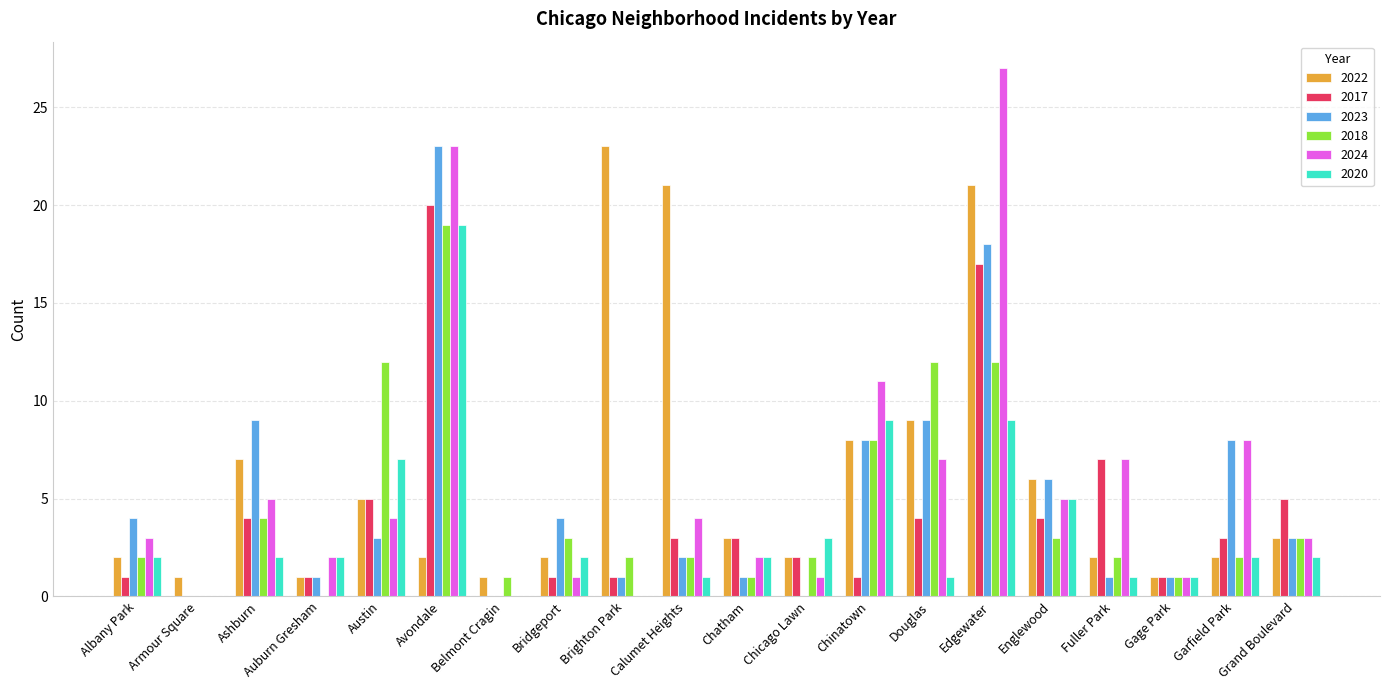

Reading left to right, transcribe all the data shown in this chart.

2022: Albany Park=2	Armour Square=1	Ashburn=7	Auburn Gresham=1	Austin=5	Avondale=2	Belmont Cragin=1	Bridgeport=2	Brighton Park=23	Calumet Heights=21	Chatham=3	Chicago Lawn=2	Chinatown=8	Douglas=9	Edgewater=21	Englewood=6	Fuller Park=2	Gage Park=1	Garfield Park=2	Grand Boulevard=3
2017: Albany Park=1	Armour Square=0	Ashburn=4	Auburn Gresham=1	Austin=5	Avondale=20	Belmont Cragin=0	Bridgeport=1	Brighton Park=1	Calumet Heights=3	Chatham=3	Chicago Lawn=2	Chinatown=1	Douglas=4	Edgewater=17	Englewood=4	Fuller Park=7	Gage Park=1	Garfield Park=3	Grand Boulevard=5
2023: Albany Park=4	Armour Square=0	Ashburn=9	Auburn Gresham=1	Austin=3	Avondale=23	Belmont Cragin=0	Bridgeport=4	Brighton Park=1	Calumet Heights=2	Chatham=1	Chicago Lawn=0	Chinatown=8	Douglas=9	Edgewater=18	Englewood=6	Fuller Park=1	Gage Park=1	Garfield Park=8	Grand Boulevard=3
2018: Albany Park=2	Armour Square=0	Ashburn=4	Auburn Gresham=0	Austin=12	Avondale=19	Belmont Cragin=1	Bridgeport=3	Brighton Park=2	Calumet Heights=2	Chatham=1	Chicago Lawn=2	Chinatown=8	Douglas=12	Edgewater=12	Englewood=3	Fuller Park=2	Gage Park=1	Garfield Park=2	Grand Boulevard=3
2024: Albany Park=3	Armour Square=0	Ashburn=5	Auburn Gresham=2	Austin=4	Avondale=23	Belmont Cragin=0	Bridgeport=1	Brighton Park=0	Calumet Heights=4	Chatham=2	Chicago Lawn=1	Chinatown=11	Douglas=7	Edgewater=27	Englewood=5	Fuller Park=7	Gage Park=1	Garfield Park=8	Grand Boulevard=3
2020: Albany Park=2	Armour Square=0	Ashburn=2	Auburn Gresham=2	Austin=7	Avondale=19	Belmont Cragin=0	Bridgeport=2	Brighton Park=0	Calumet Heights=1	Chatham=2	Chicago Lawn=3	Chinatown=9	Douglas=1	Edgewater=9	Englewood=5	Fuller Park=1	Gage Park=1	Garfield Park=2	Grand Boulevard=2